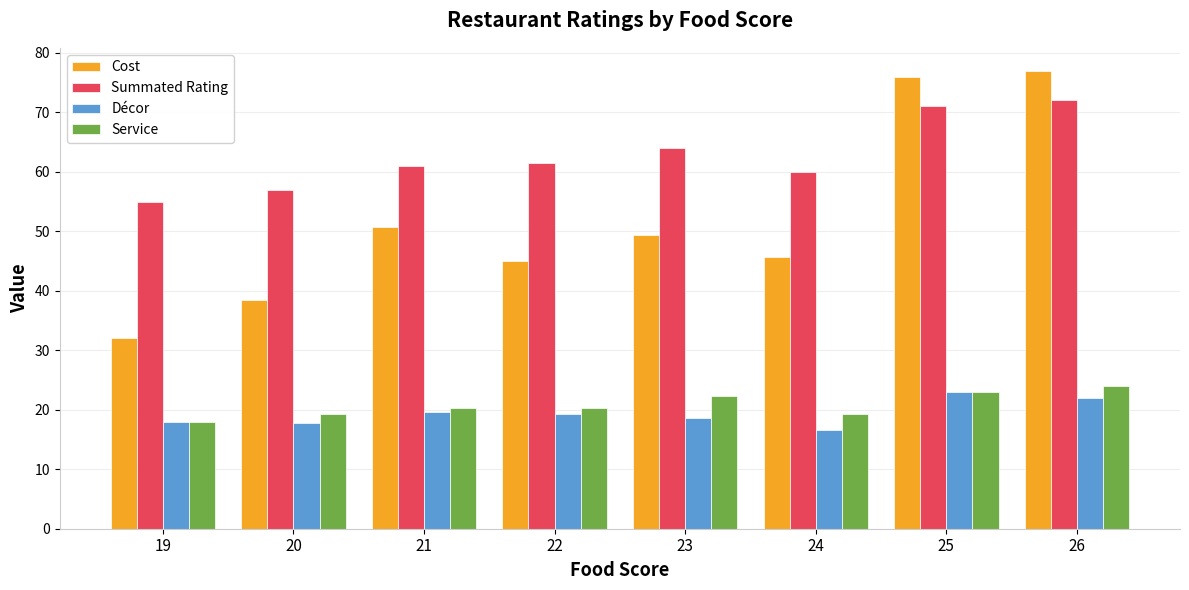

What is the total value across all series at 25?

193.0